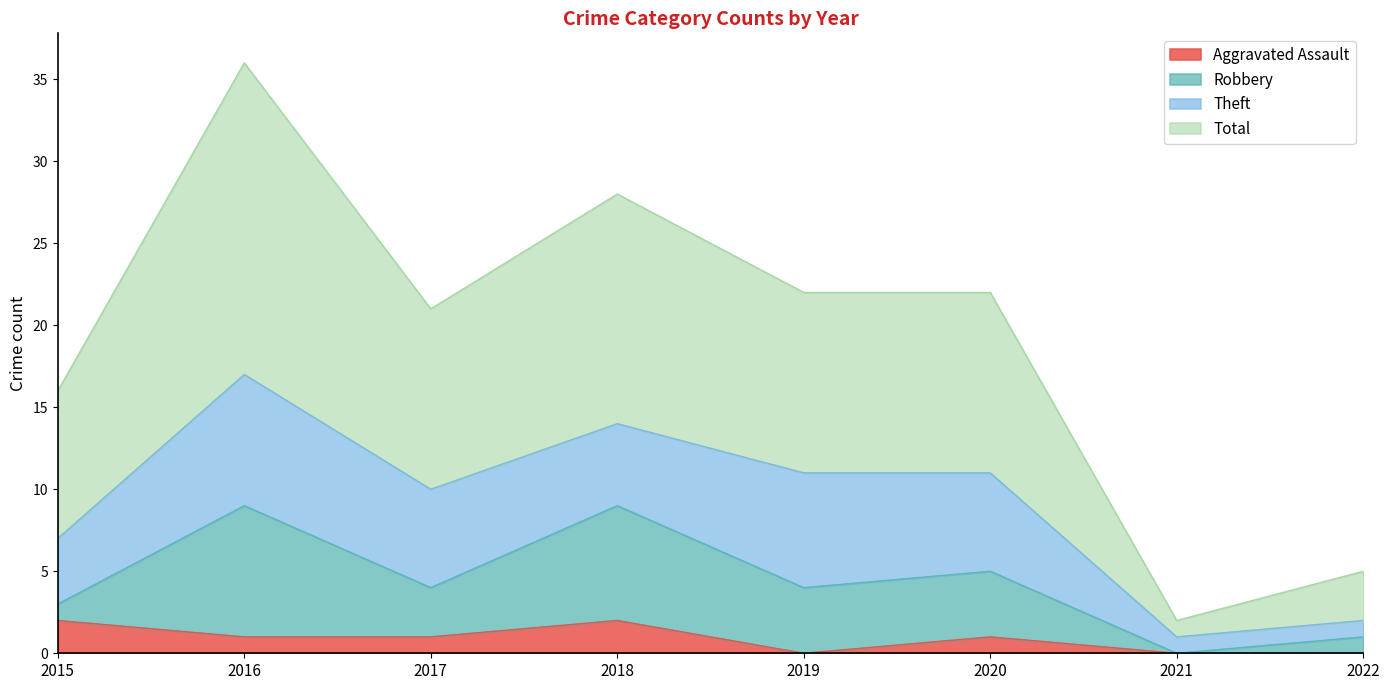

What are all the series names shown in the legend?

Aggravated Assault, Robbery, Theft, Total